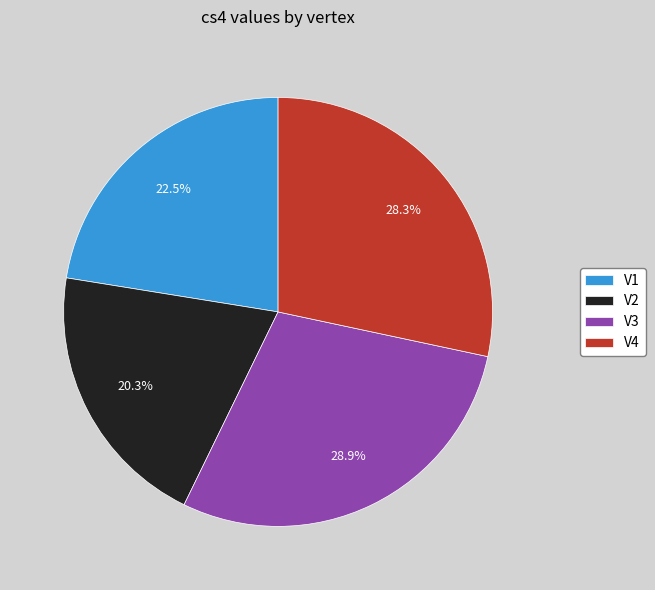

Is V3 the majority of the pie?

No